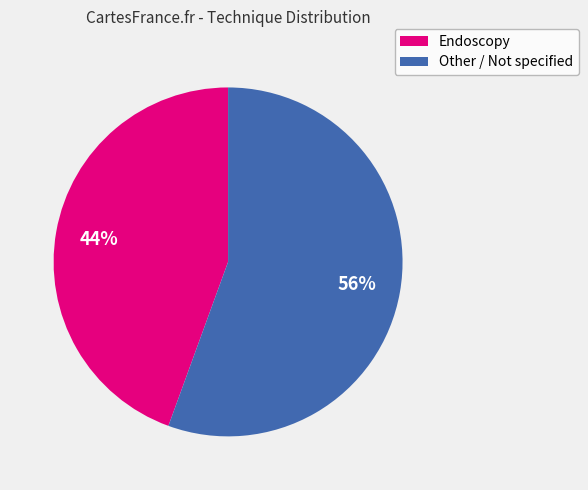

Count the number of slices in the pie.

2